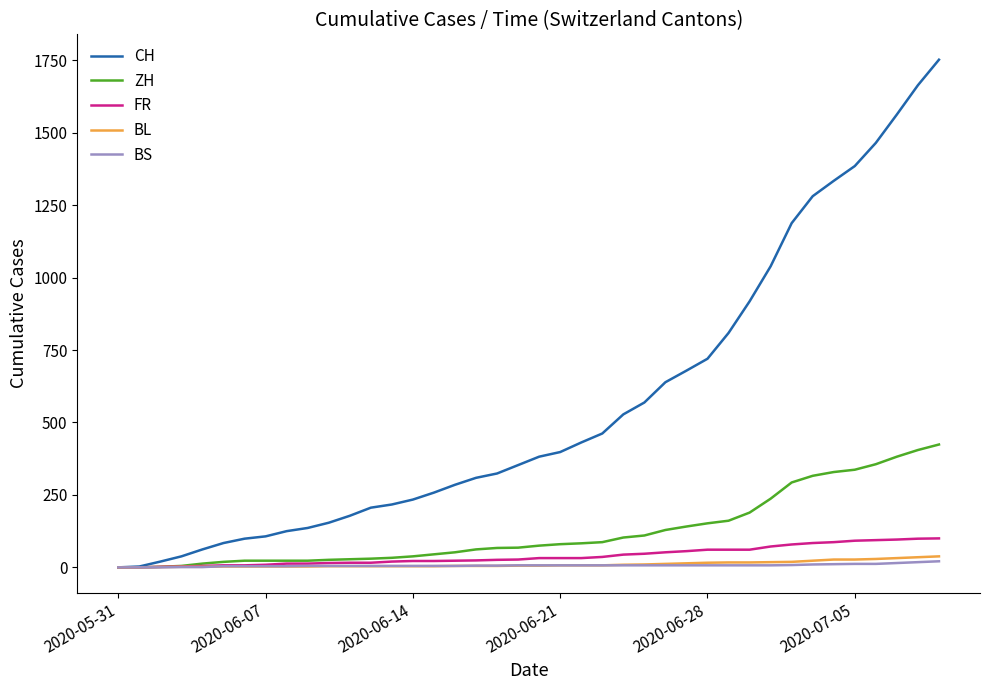

Which series has the widest spread of values?

CH